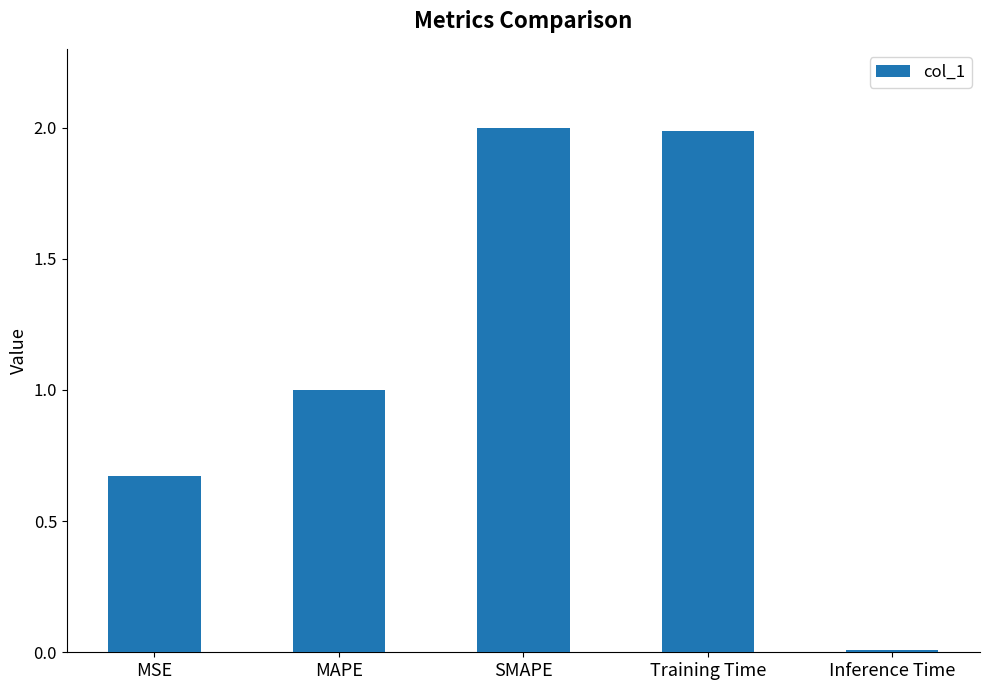

Where does the data first go above 1?

MAPE